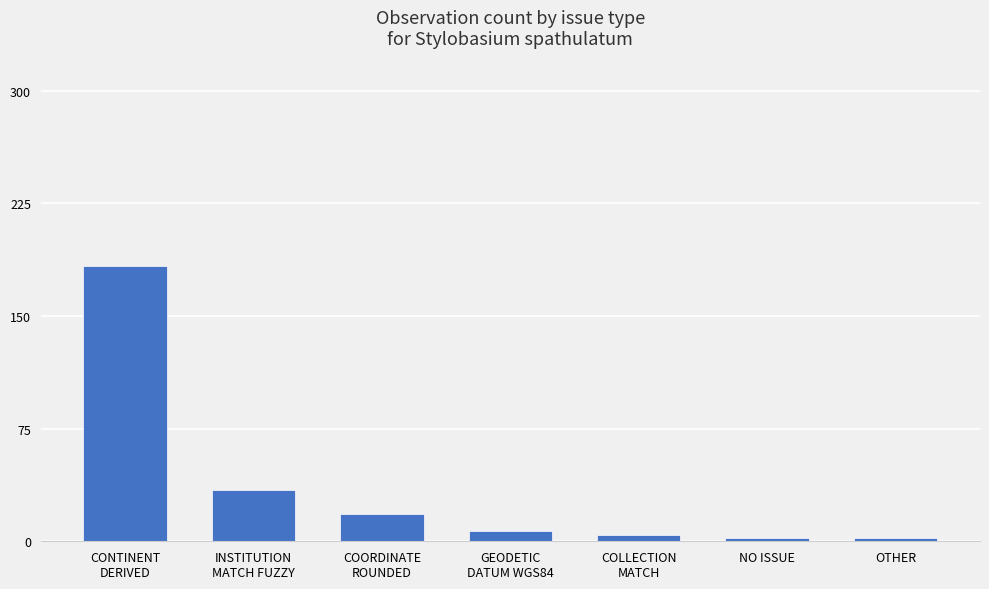

What is the approximate value at OTHER?

2